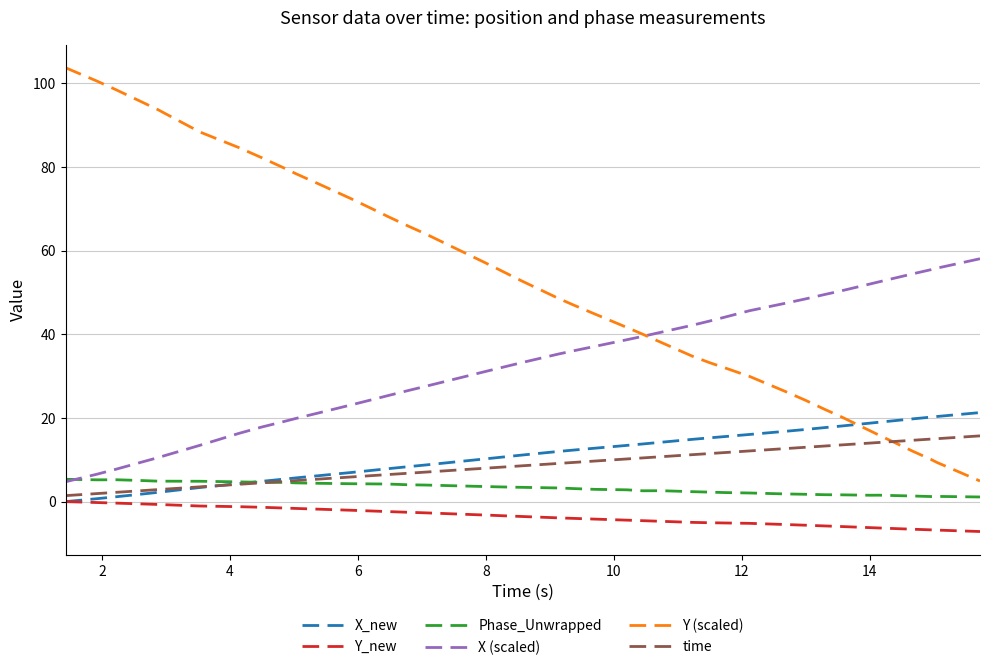

How many intersections are there between Y (scaled) and X_new?

1